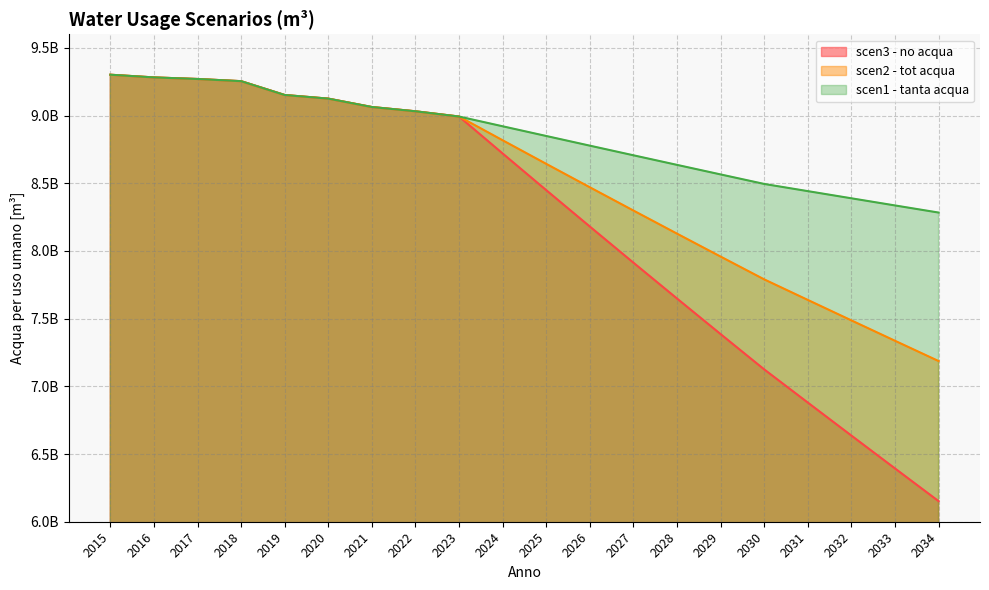

What is the maximum value for scen1 - tanta acqua?

9301728636